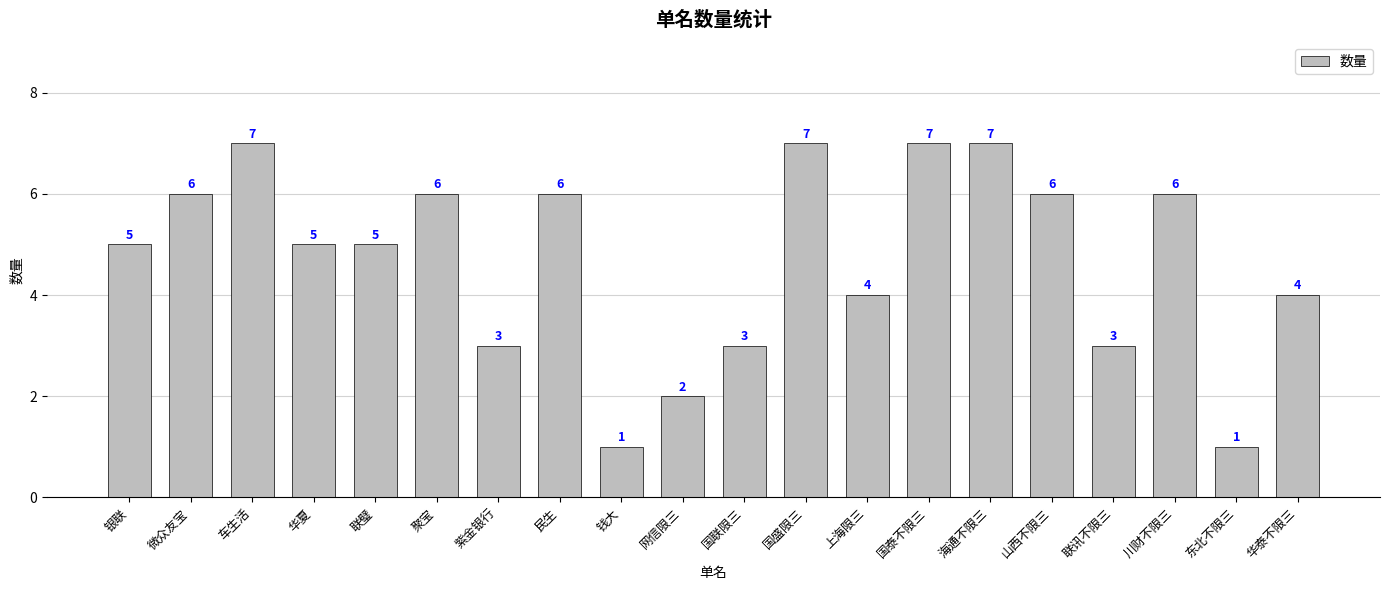

How many bars are there in total?

20